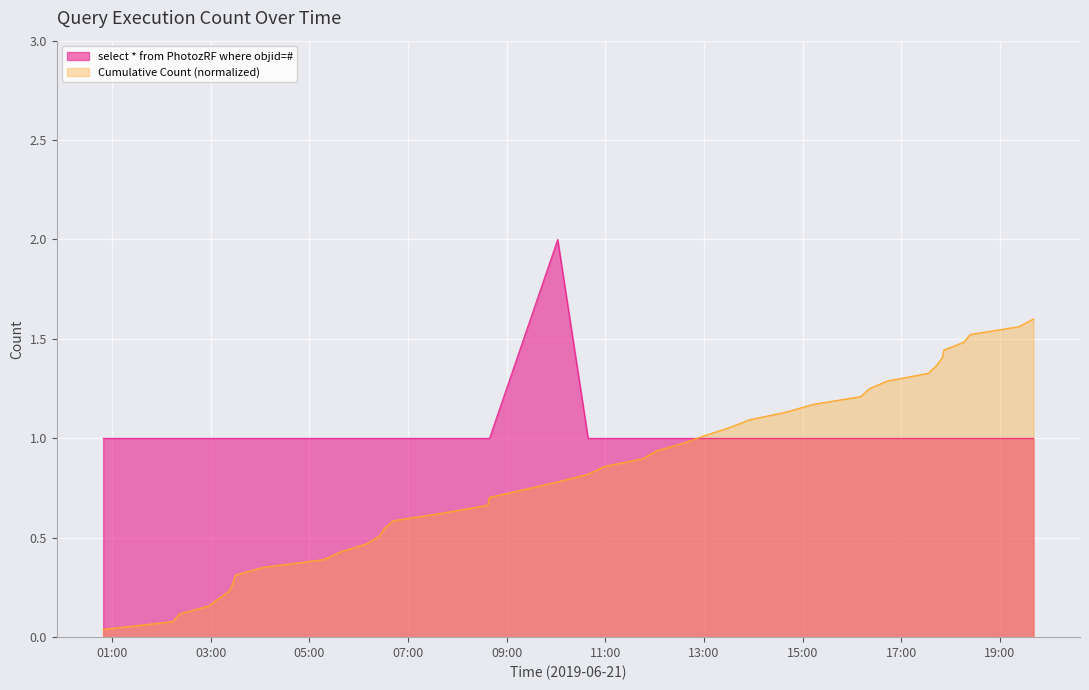

What is the maximum value shown in the chart?

2.0